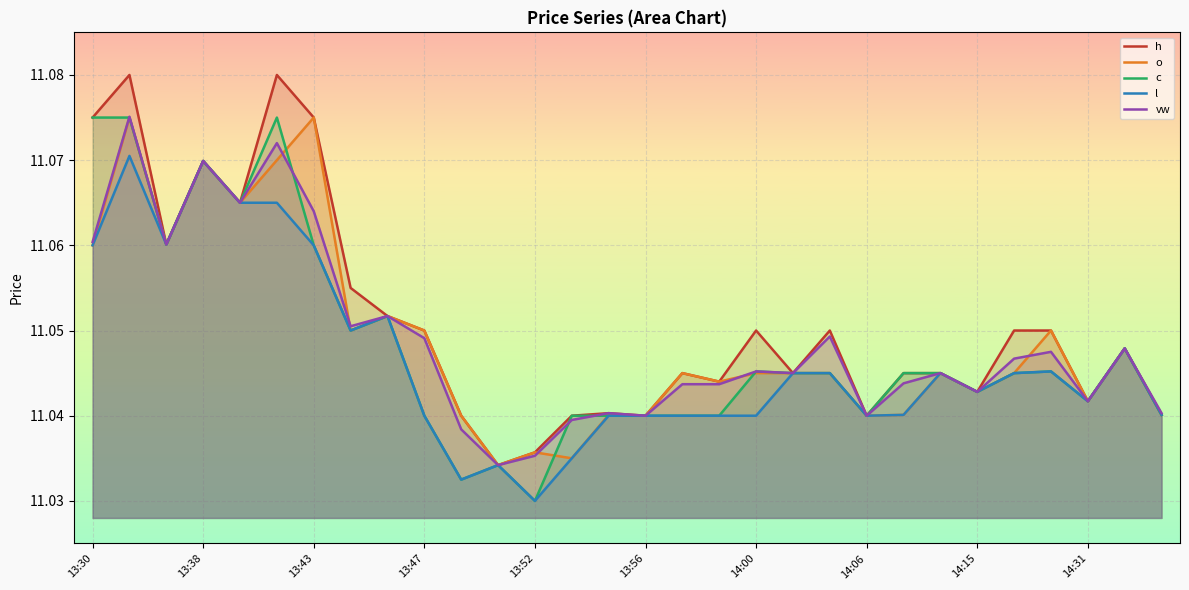

At how many categories does at least one series exceed 11?

30